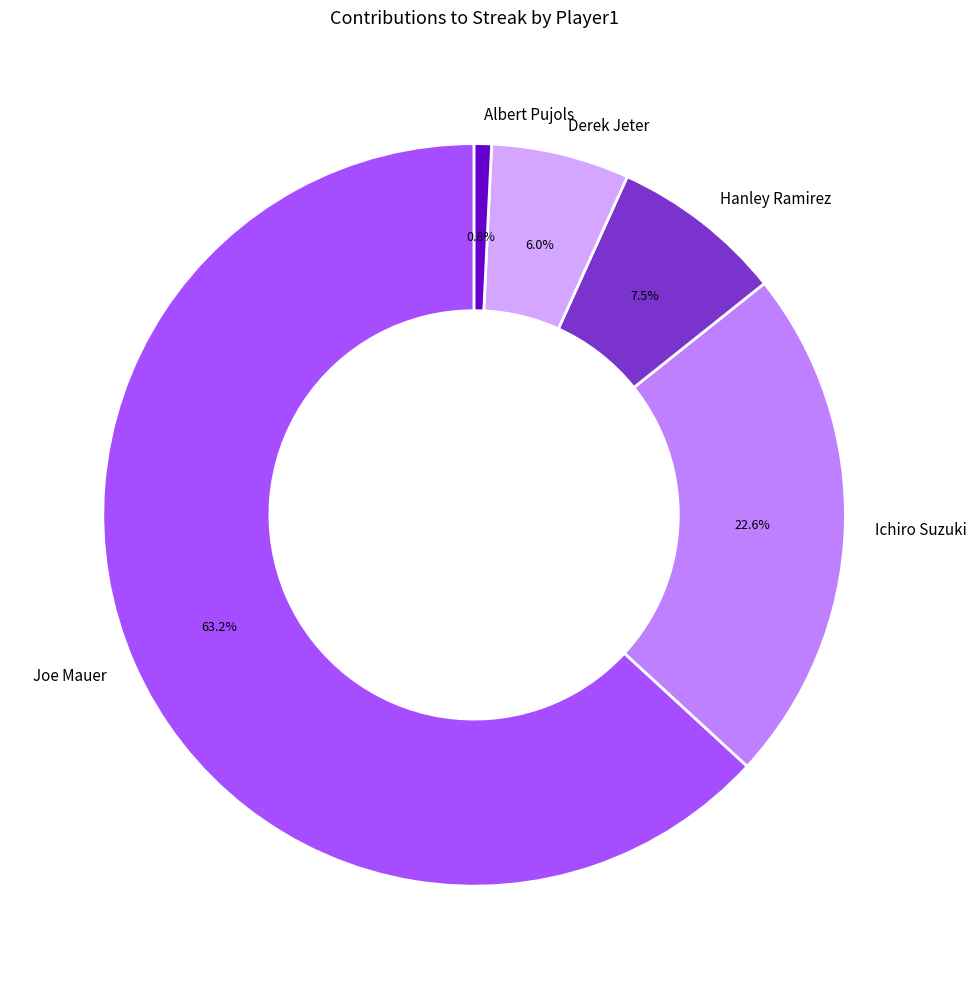

To the nearest percent, what percentage of the pie is Derek Jeter?

6%